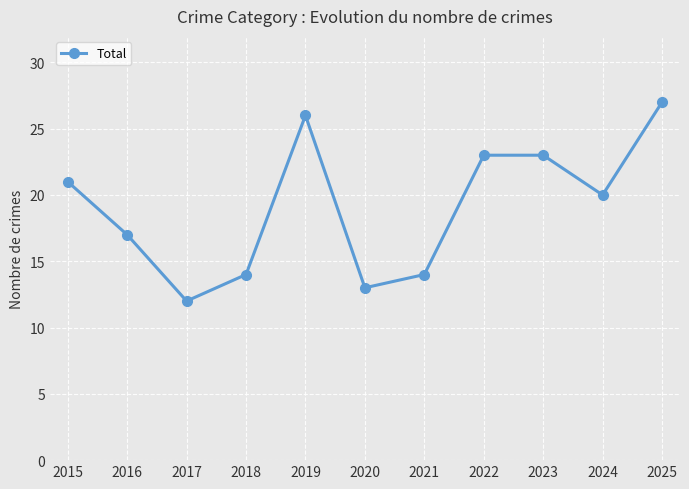

How many lines are shown in the chart?

1